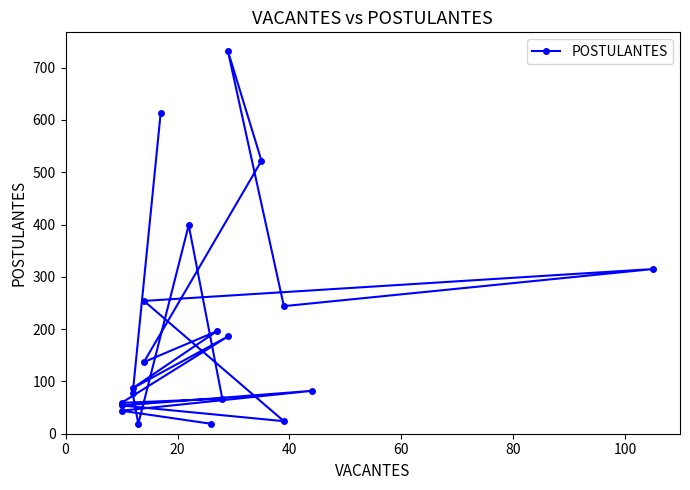

Reading left to right, what are all the values shown in this chart?

614	77	19	399	67	59	186	87	196	137	522	732	244	315	254	24	54	82	44	19